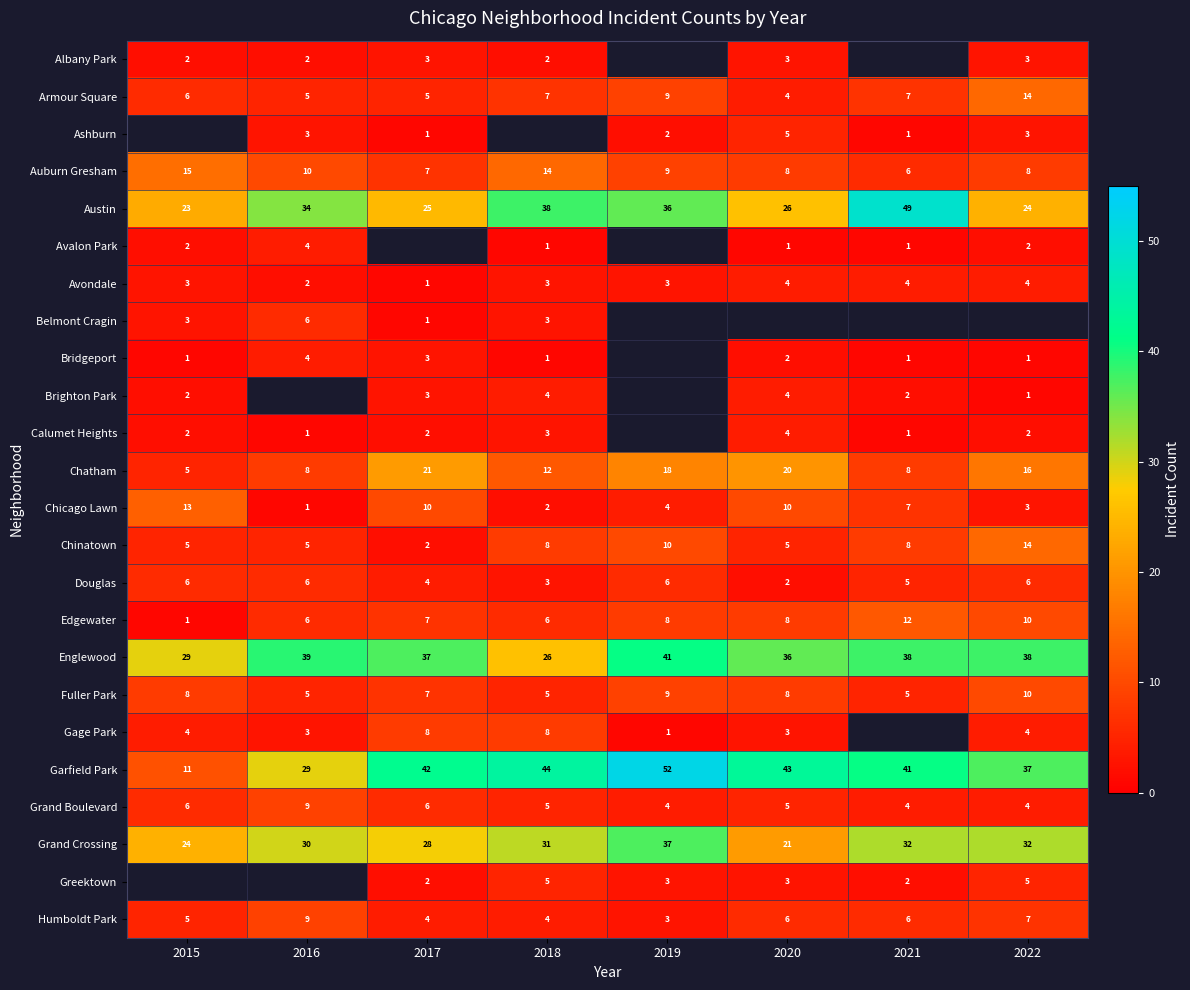

What is the sum of all Chatham values?

108